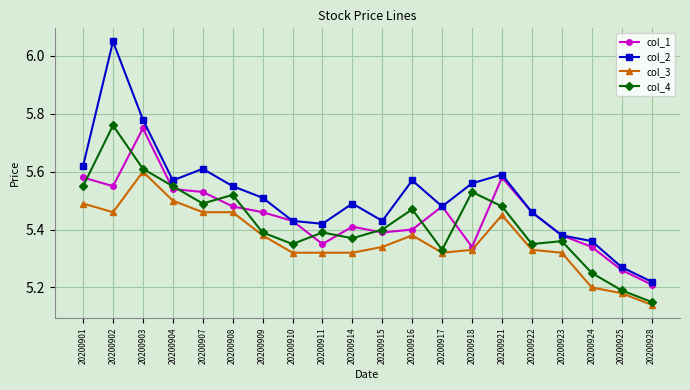

Which series has the largest total across all categories?

col_2